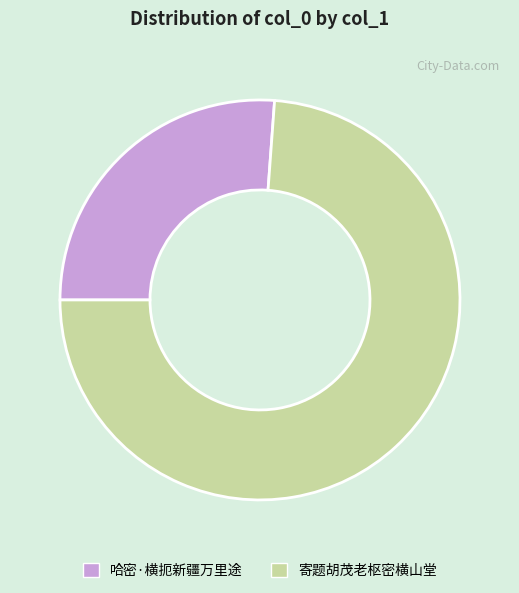

How many slices are in this pie chart?

2